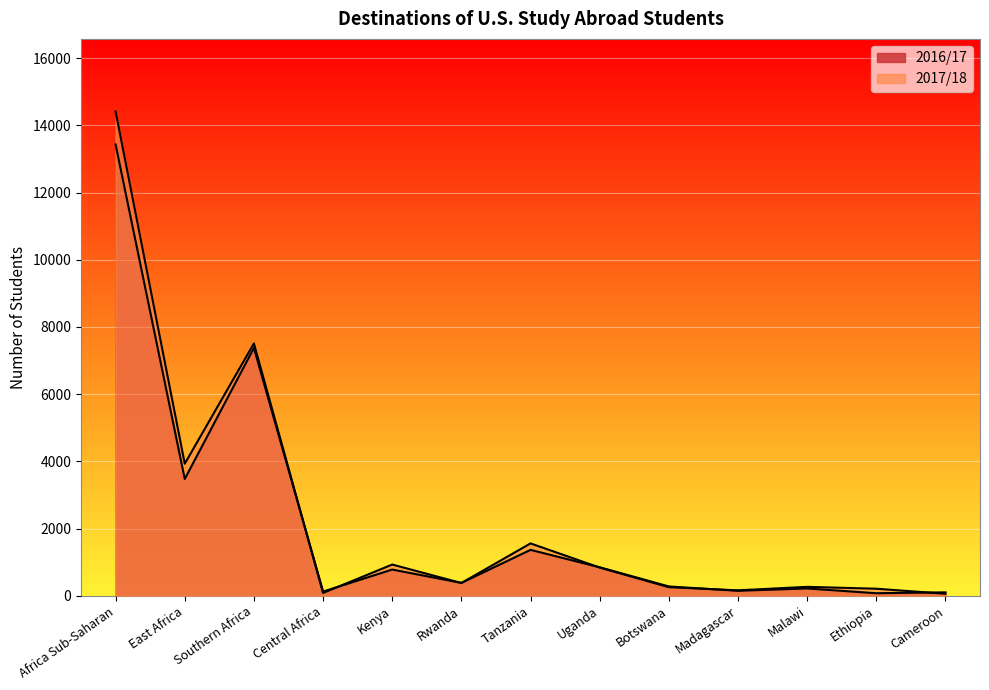

How many interior local valleys does the 2017/18 series have?

4